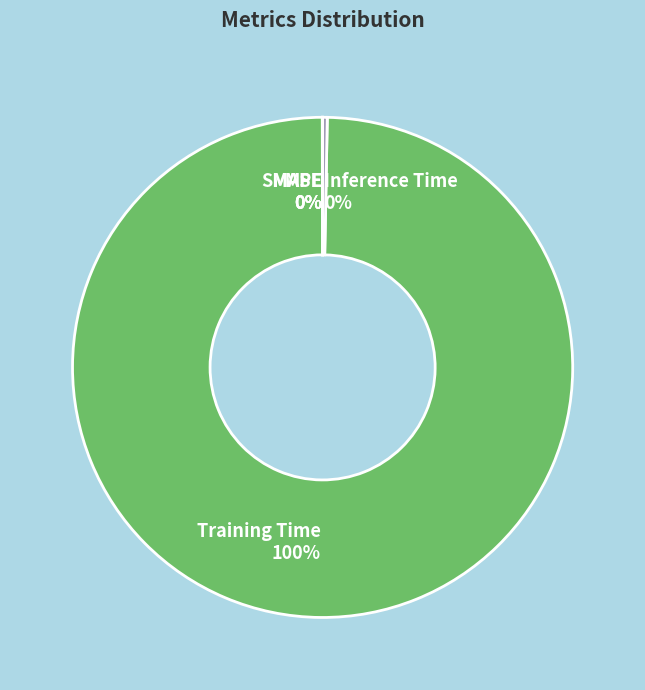

Which category has the biggest portion of the pie?

Training Time